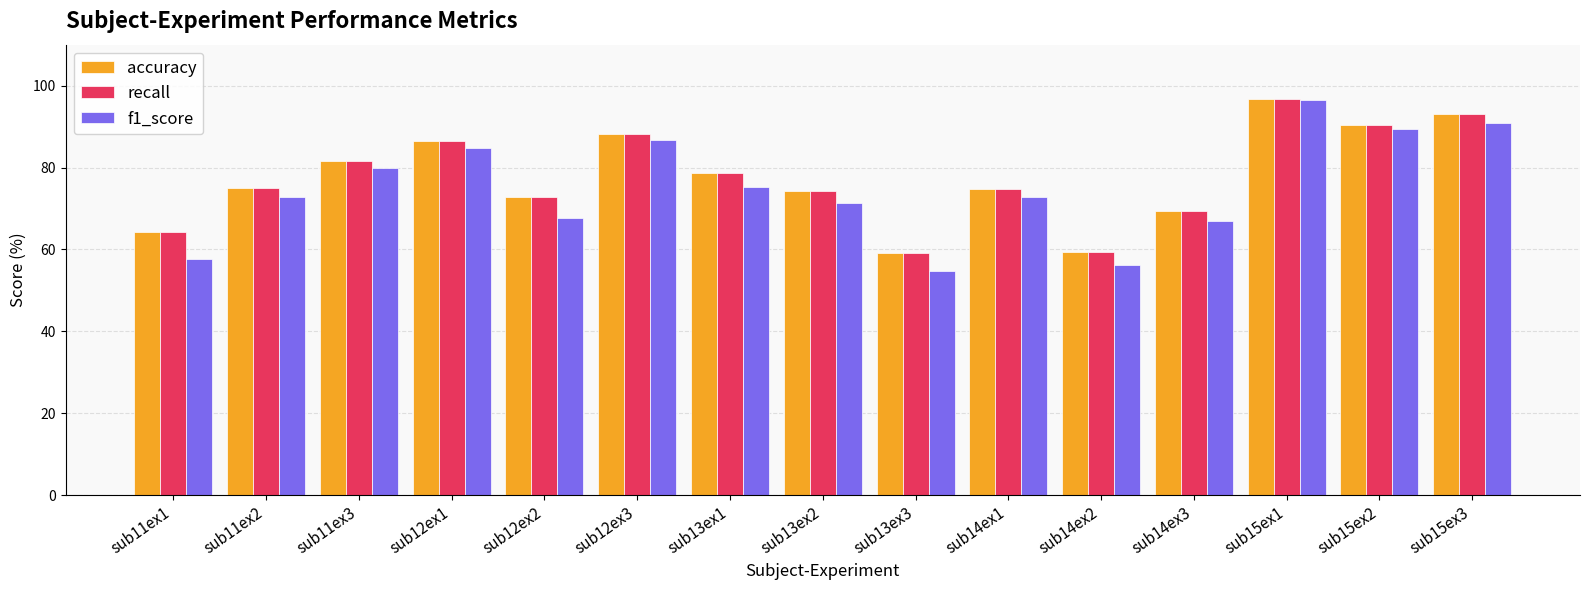

What position from the right is sub15ex1?

3